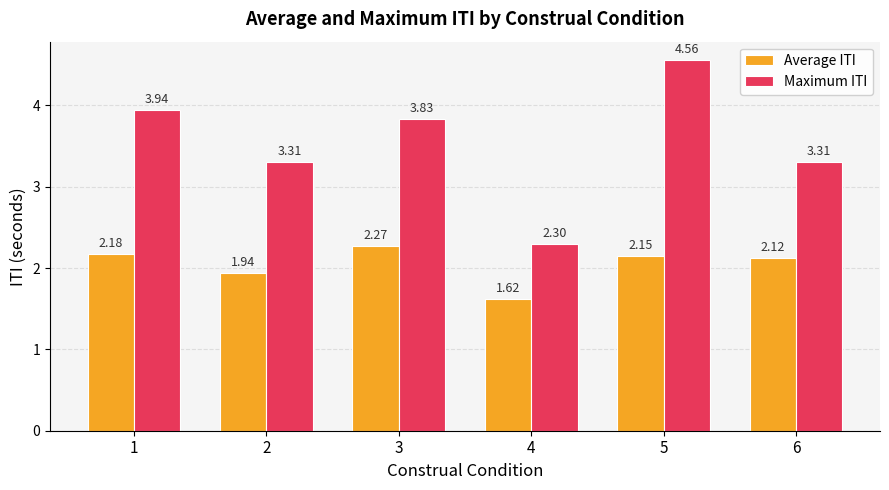

What is the value of the Maximum ITI bar at the 6th from the left?

3.3